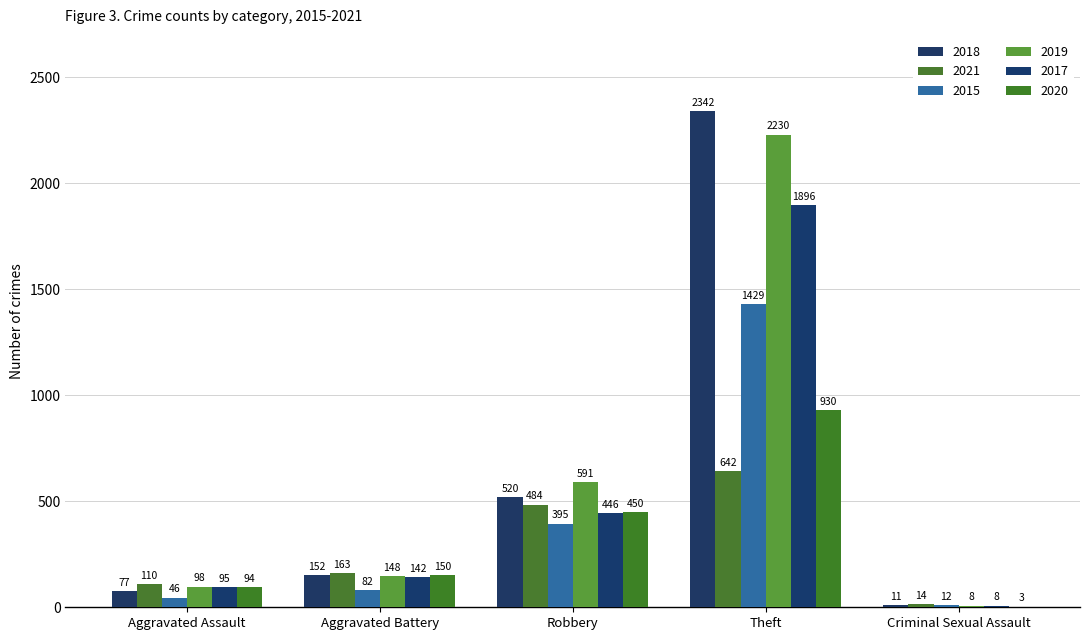

Which series changed the most between Robbery and Theft?

2018